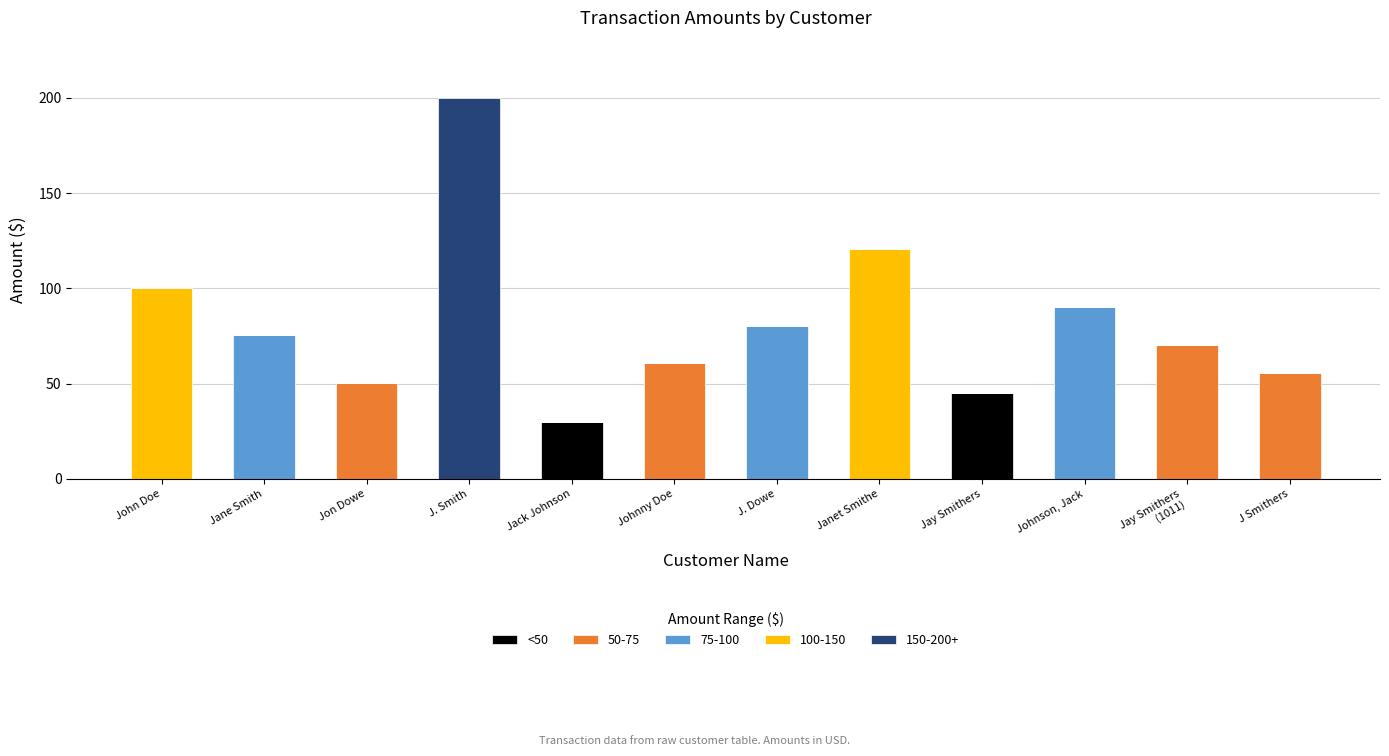

What is the total value across all series at J. Smith?

200.0